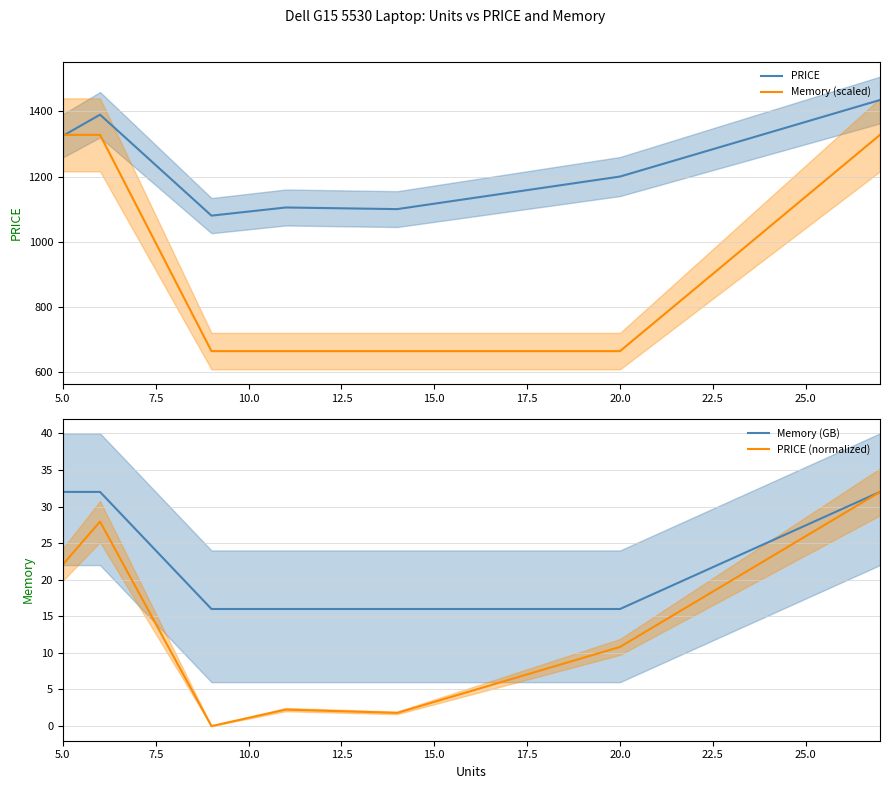

List the series in order of their peak value, lowest first.

Memory (GB), PRICE (normalized), Memory (scaled), PRICE